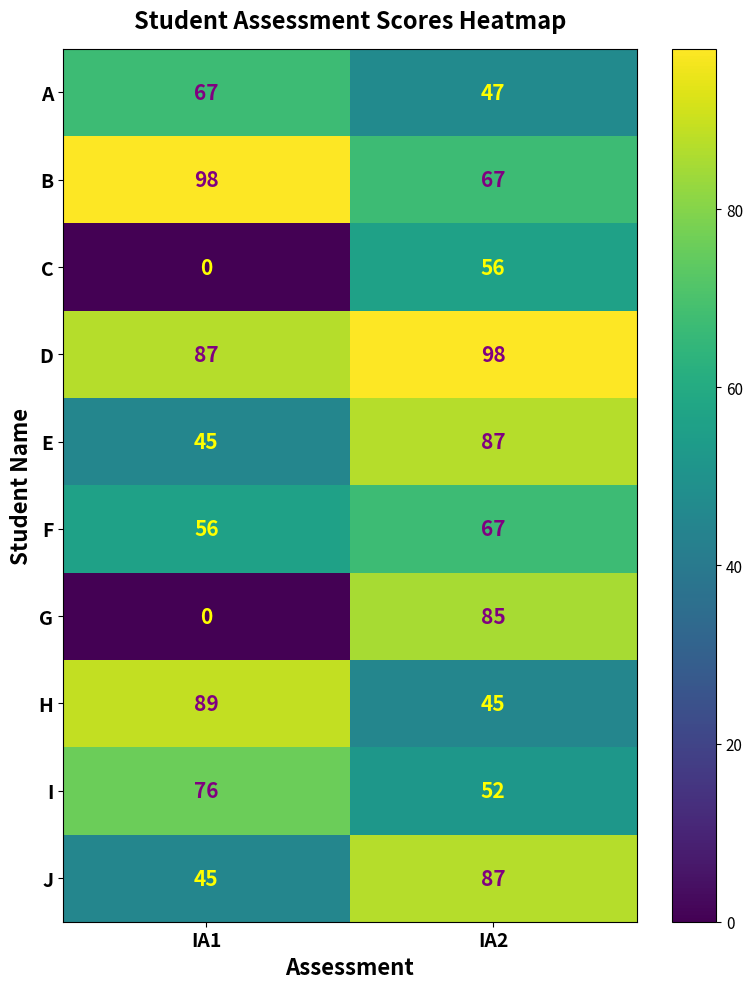

What is the difference between the maximum and minimum values in the J series?

42